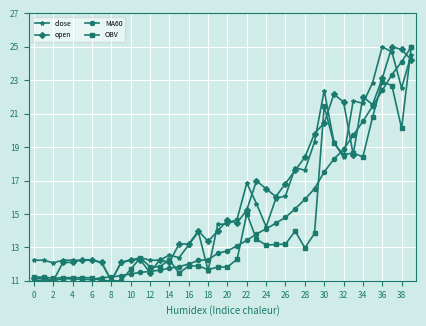

What is the smallest value displayed?

11.0